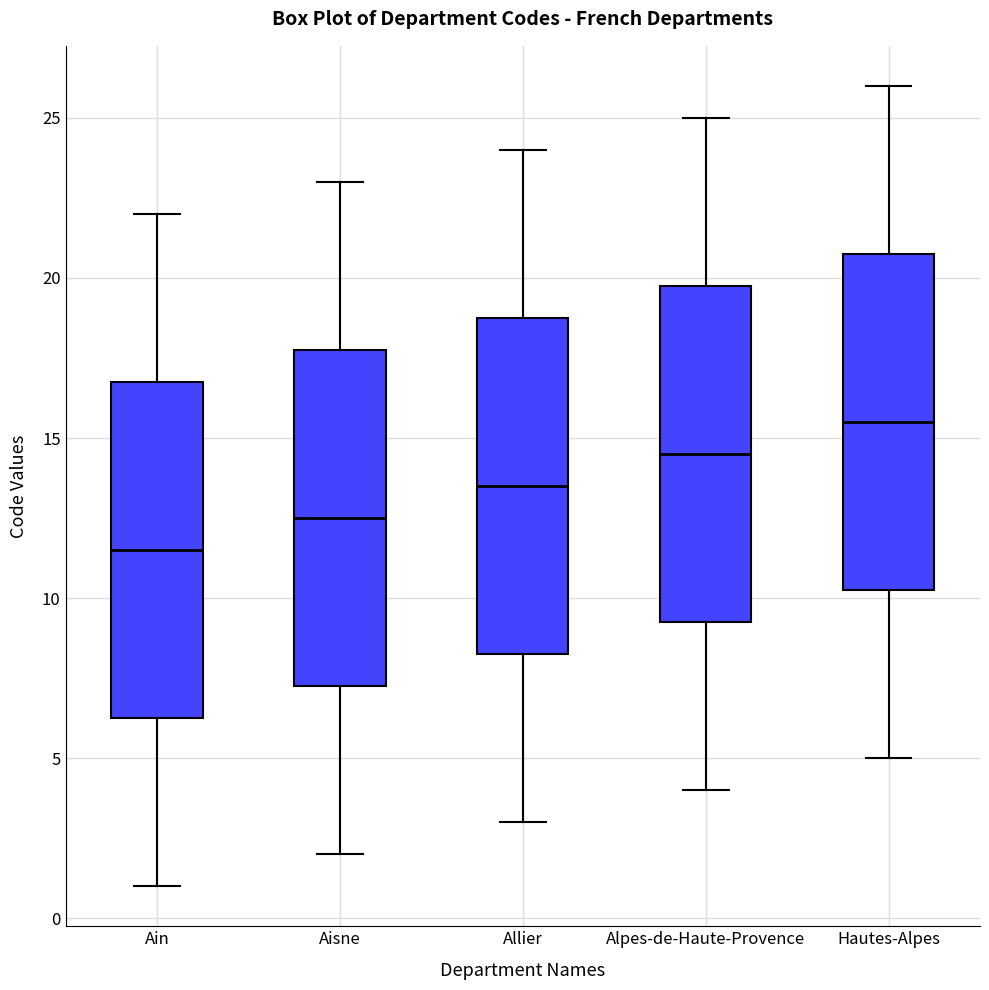

Reading left to right, transcribe this box plot: for each box, give where its median line is, the range the box spans, and where its two whiskers end, as read against the y-axis. The values are not printed on the chart, so give them approximately, as read against the axis.

Ain: median 11.5, box 6.5 to 17.0, whiskers 1.0 to 22.0
Aisne: median 12.5, box 7.5 to 18.0, whiskers 2.0 to 23.0
Allier: median 13.5, box 8.5 to 19.0, whiskers 3.0 to 24.0
Alpes-de-Haute-Provence: median 14.5, box 9.5 to 20.0, whiskers 4.0 to 25.0
Hautes-Alpes: median 15.5, box 10.5 to 21.0, whiskers 5.0 to 26.0